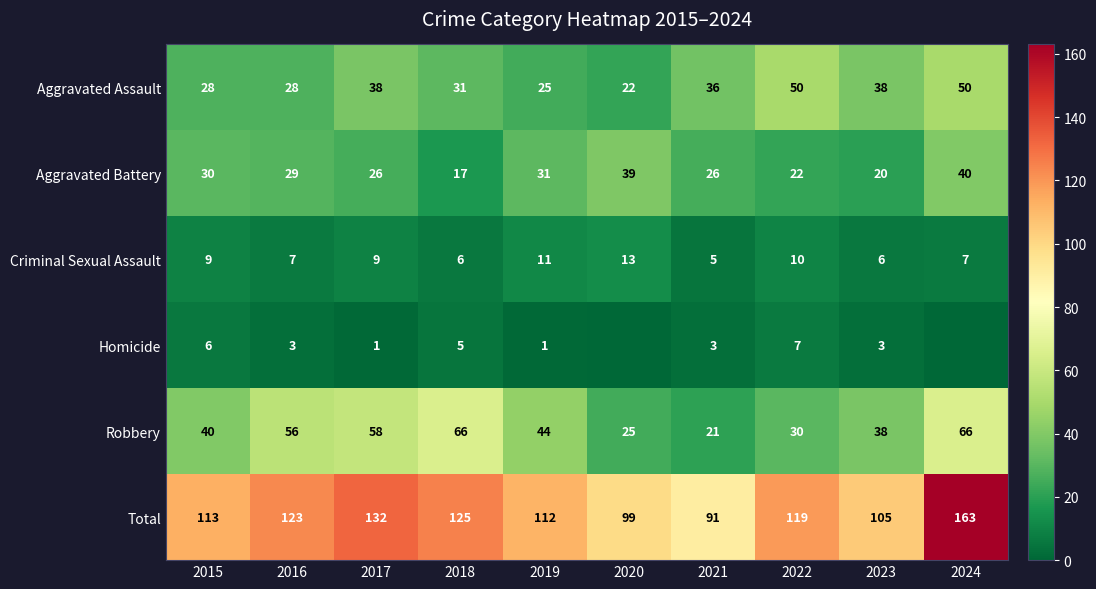

Rank the series at 2016 from highest to lowest value.

Total, Robbery, Aggravated Battery, Aggravated Assault, Criminal Sexual Assault, Homicide